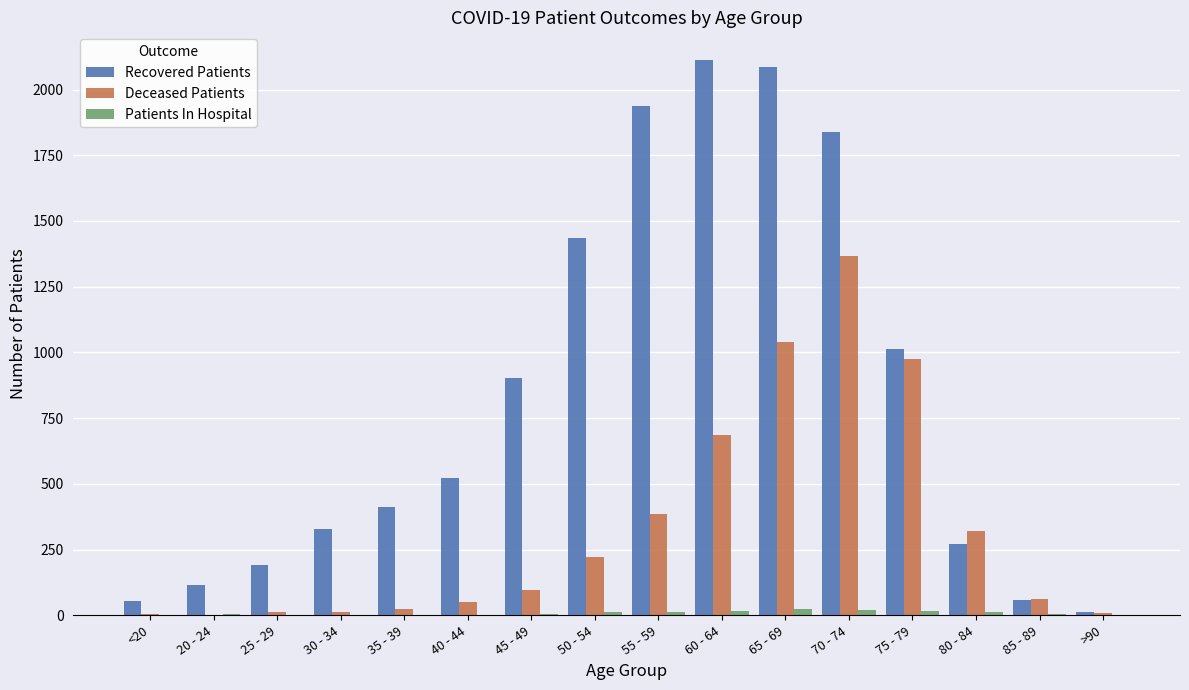

What is the sum of all Recovered Patients values?

13290